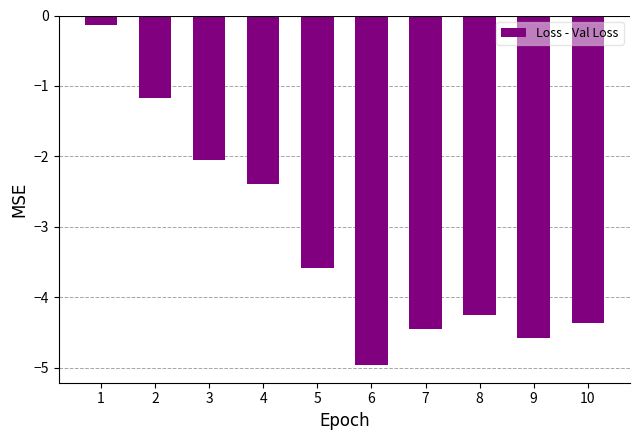

The chart shows a value of -0.9 at 7. True or false?

False